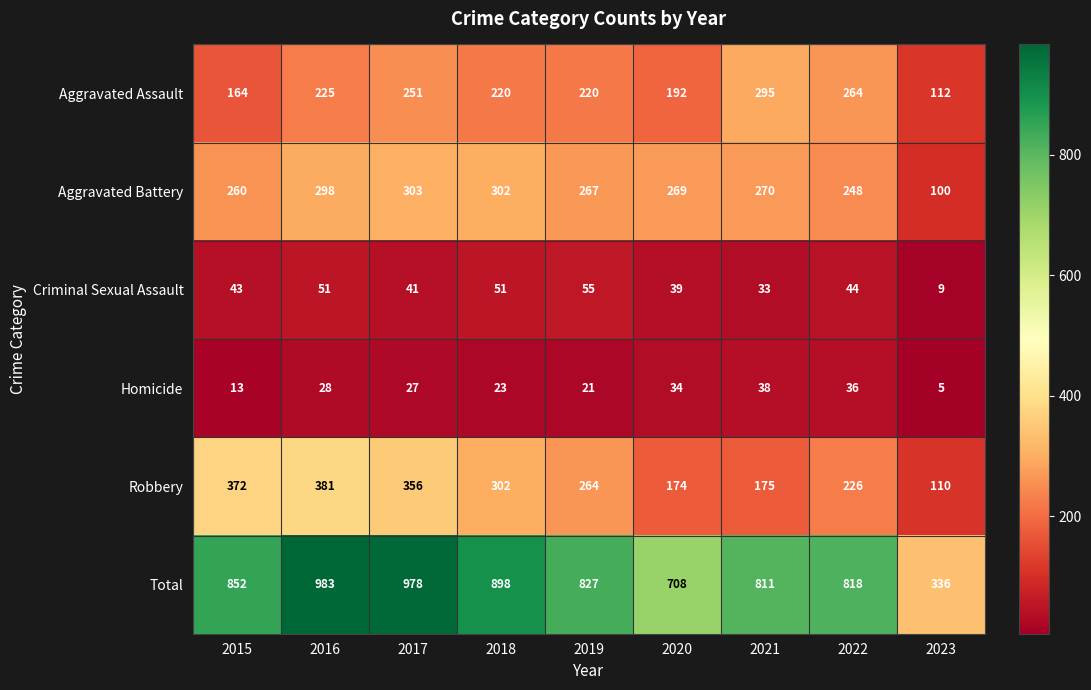

What is the approximate value of Aggravated Assault at 2022?

264